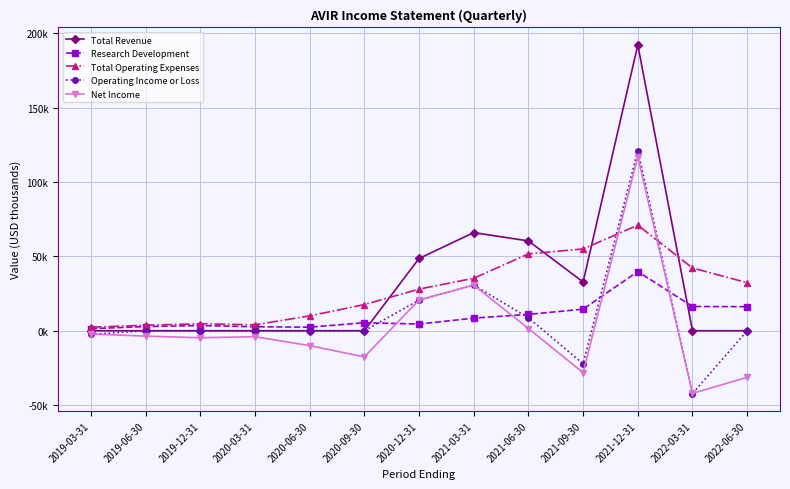

At which category is the sum across all series the highest?

2021-12-31